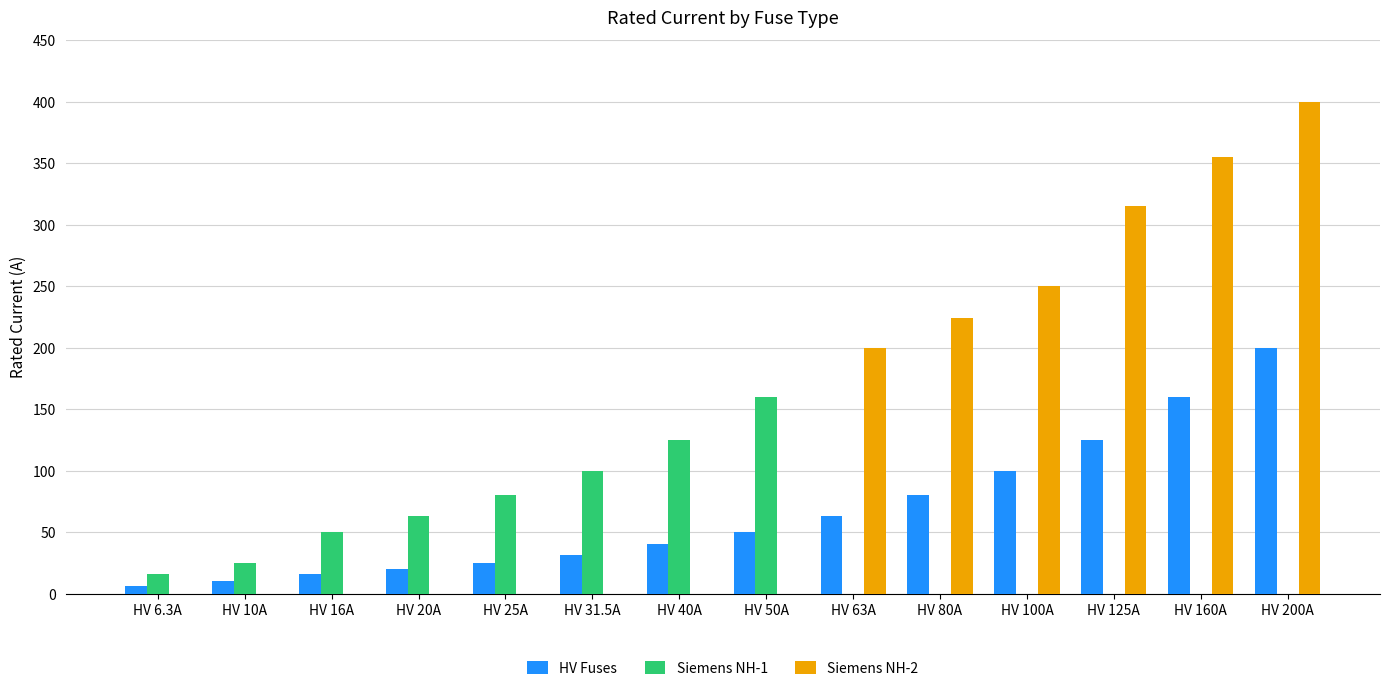

Between HV 63A and HV 200A, which series saw the biggest shift?

Siemens NH-2